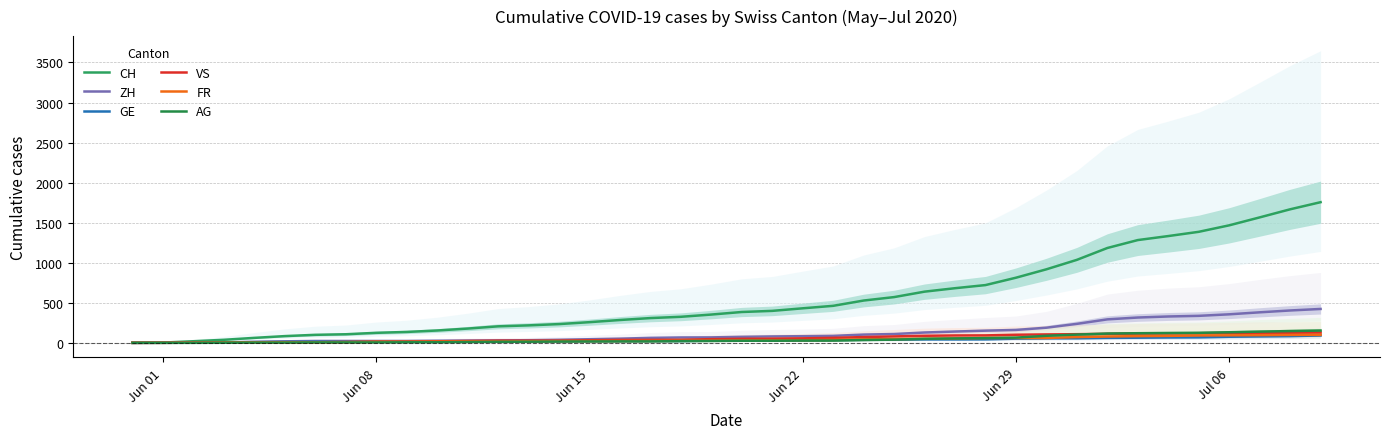

What is the difference between the second highest and second lowest values in the FR series?

99